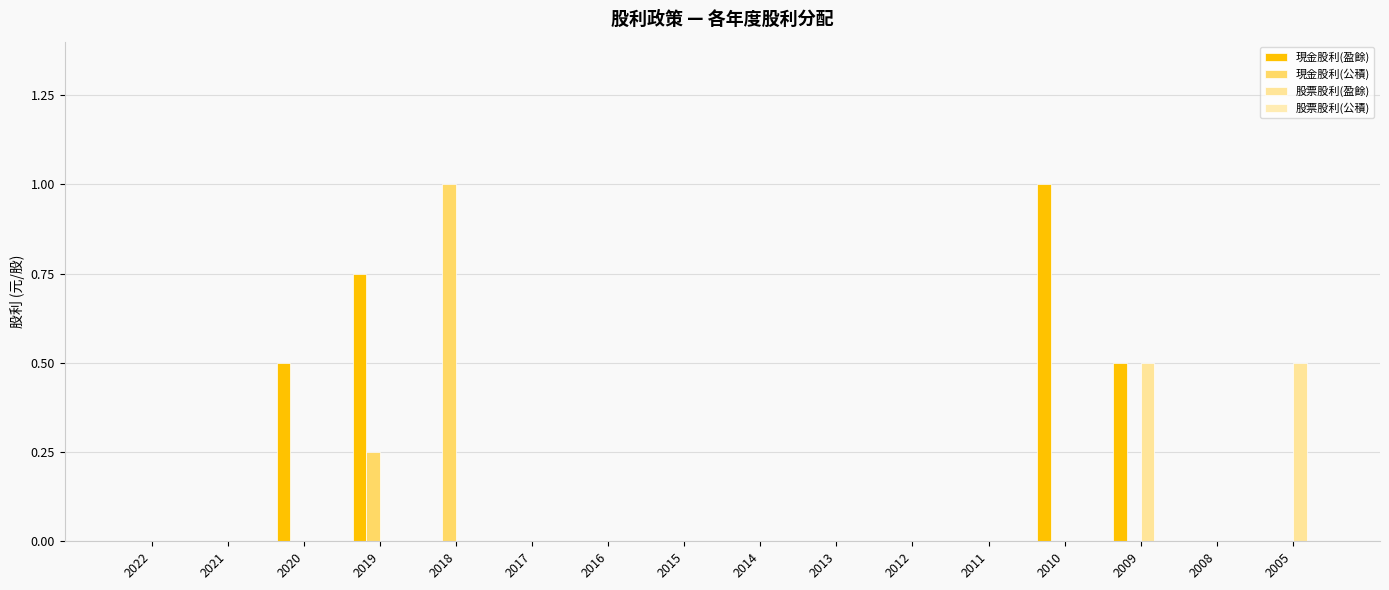

Which series has the largest total across all categories?

現金股利(盈餘)